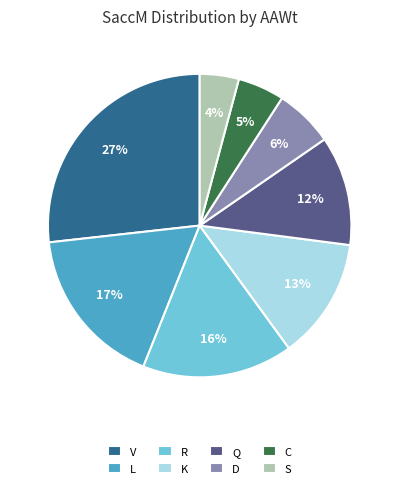

True or false: V accounts for 1% of the total.

False